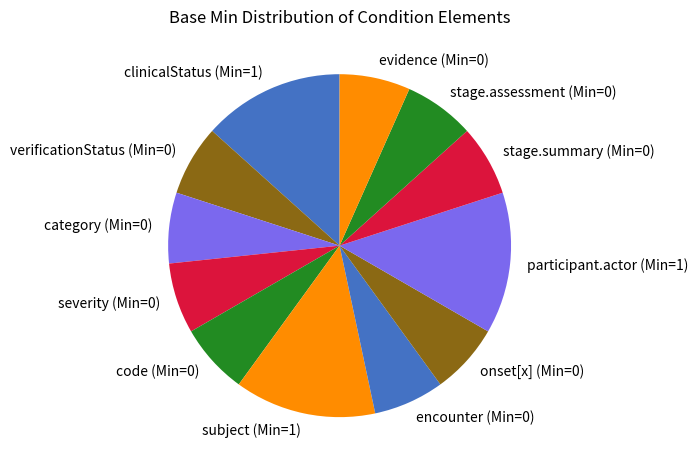

Is it true that evidence (Min=0) is 7% of the pie?

True